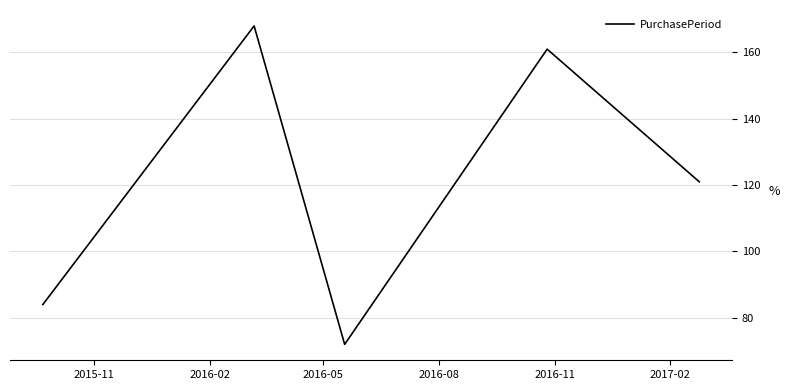

How many interior local valleys (lower than both neighbors) does the data have?

1